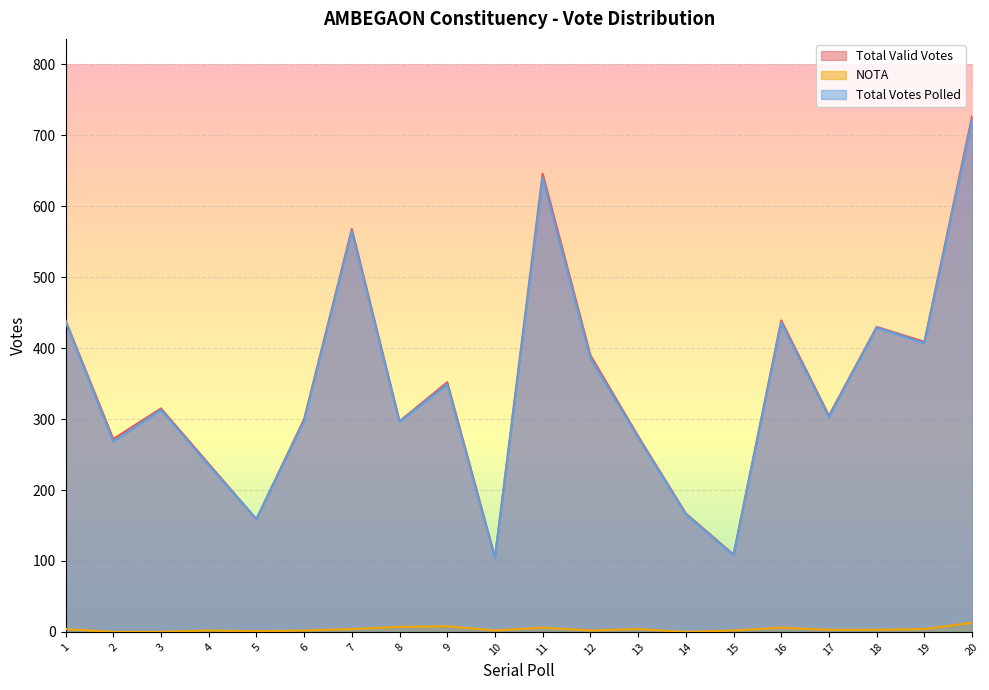

True or false: Total Valid Votes has a value of 109 at 15.

True